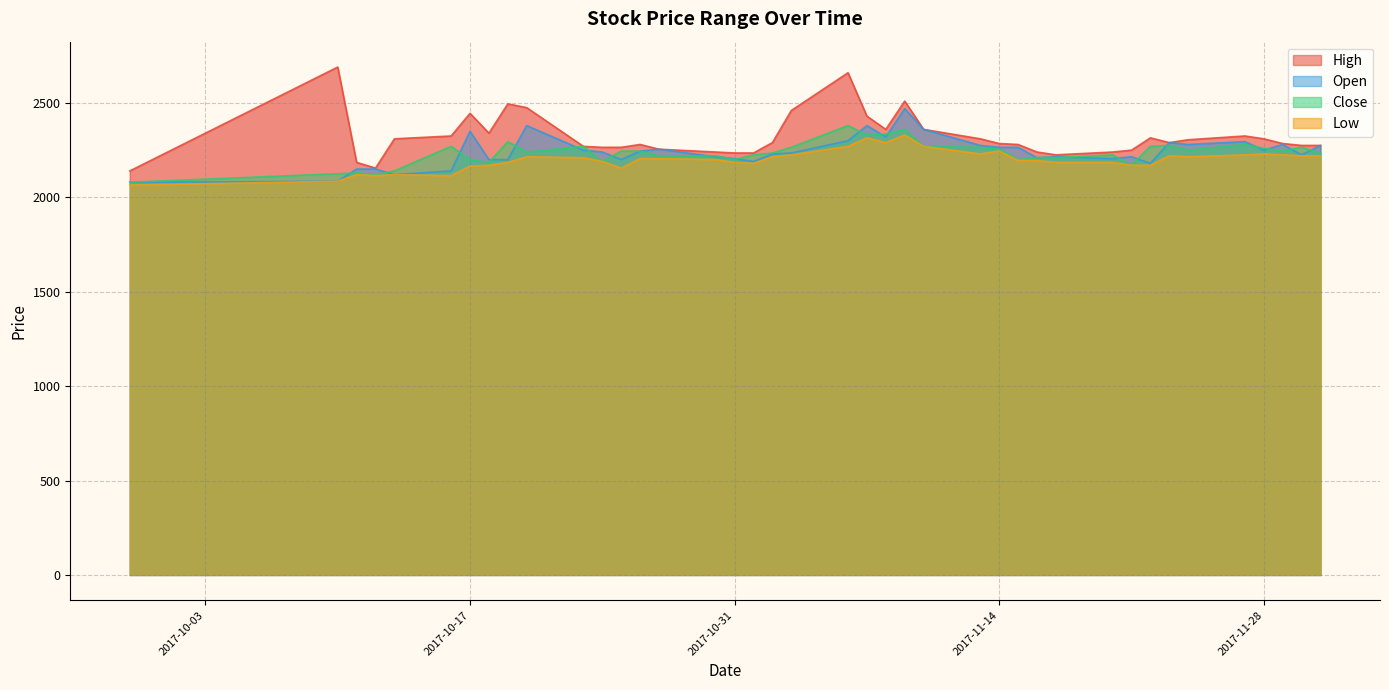

What is the smallest value displayed?

2065